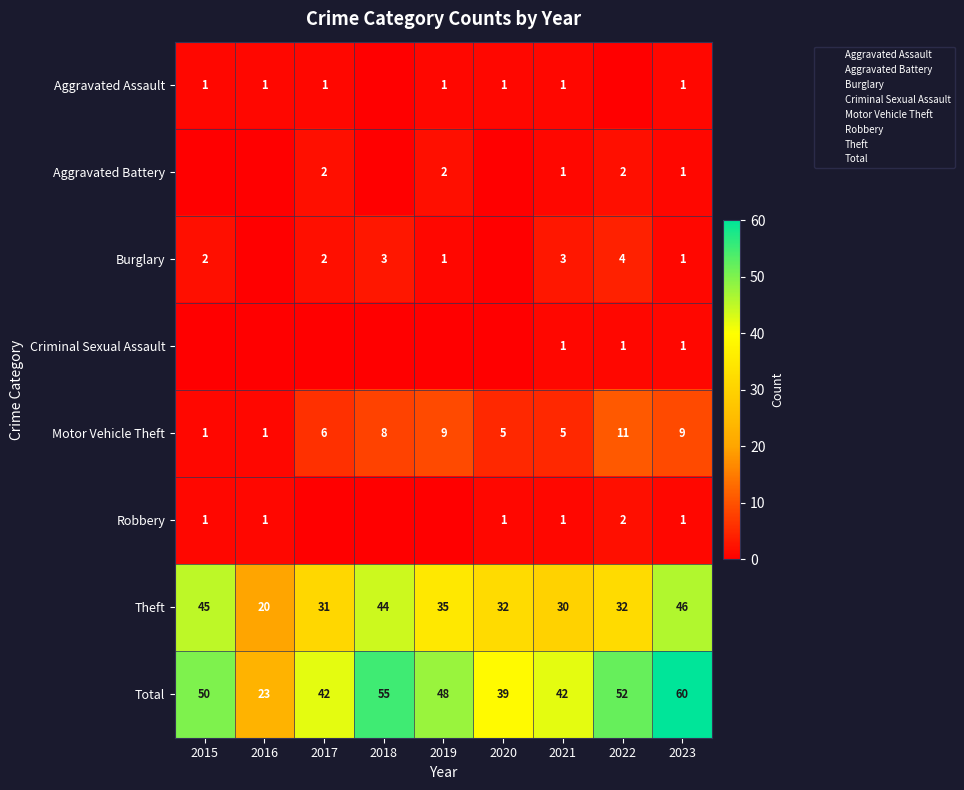

How many series are shown in this chart?

8